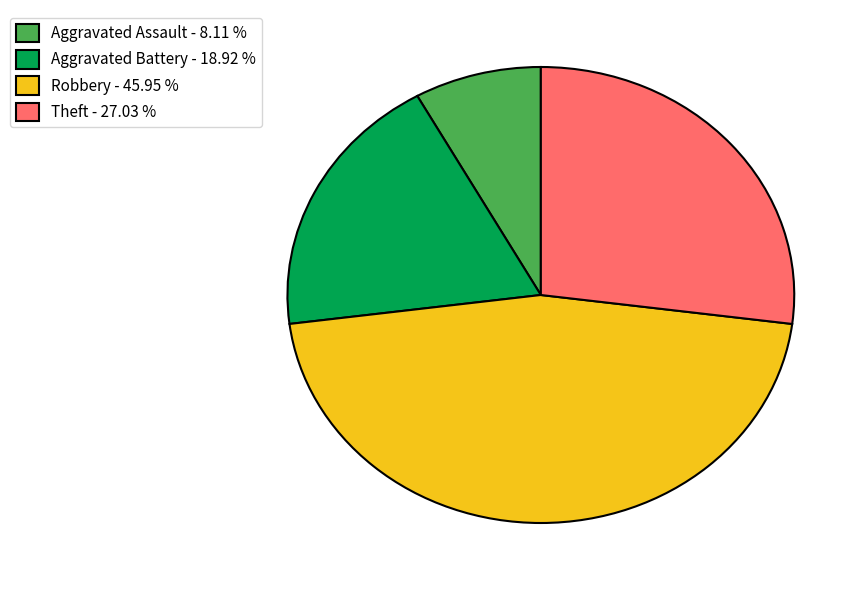

Does Robbery - 45.95 % represent more than half of the total?

No